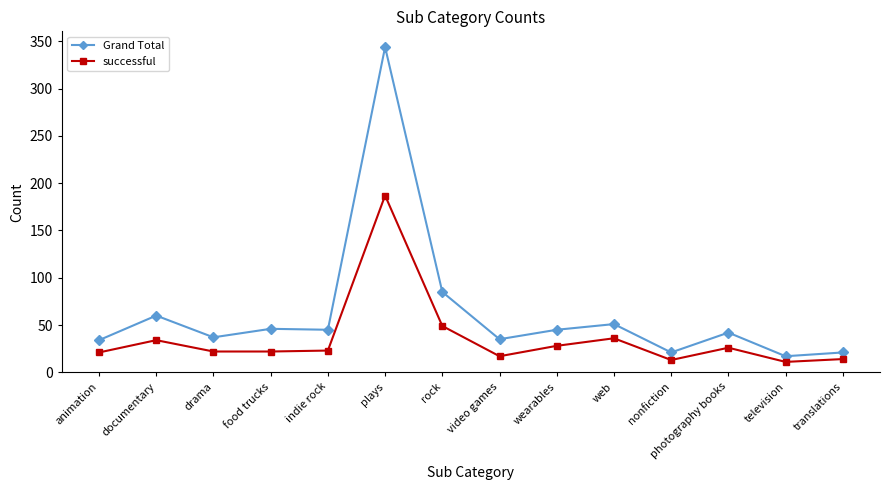

How many values in the Grand Total series are below 45?

7